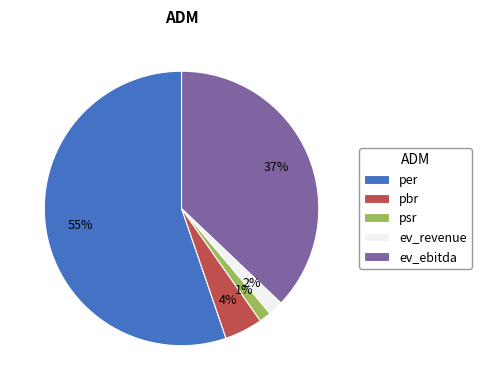

Which has a higher value, ev_ebitda or per?

per